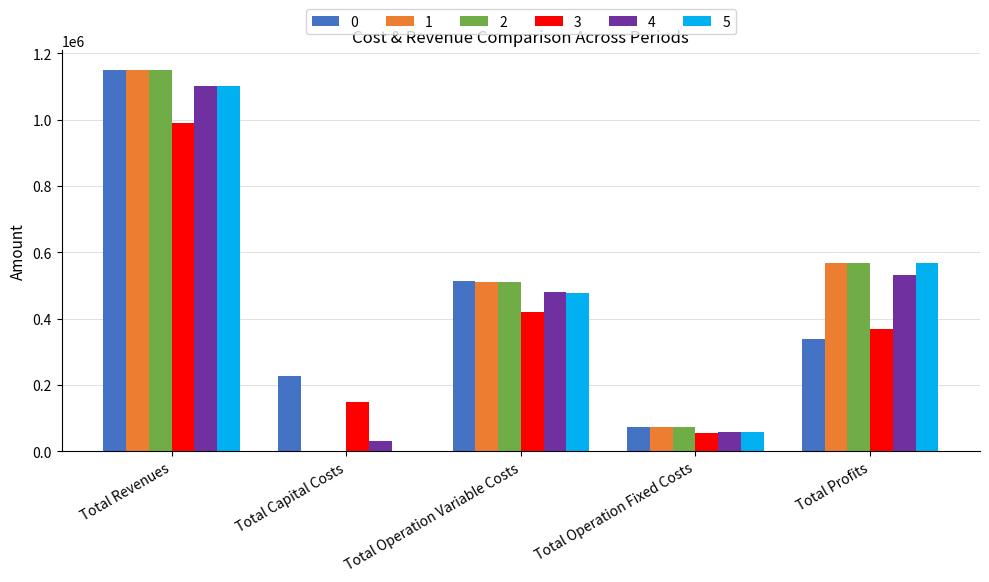

Are the bars horizontal?

No